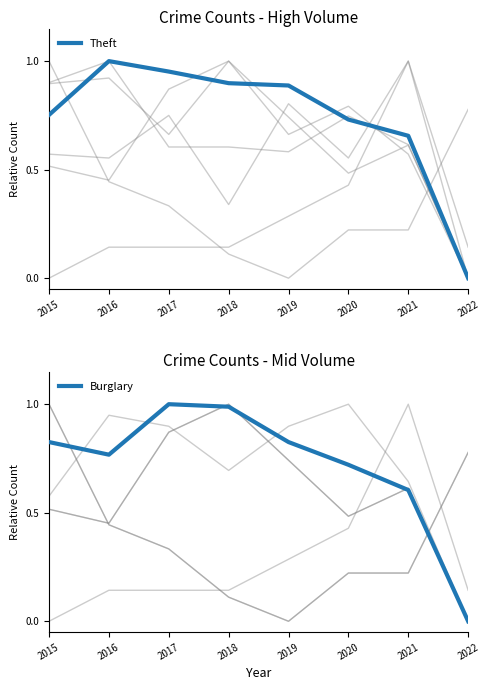

Rank the series at 2017 from highest to lowest value.

Burglary, Theft